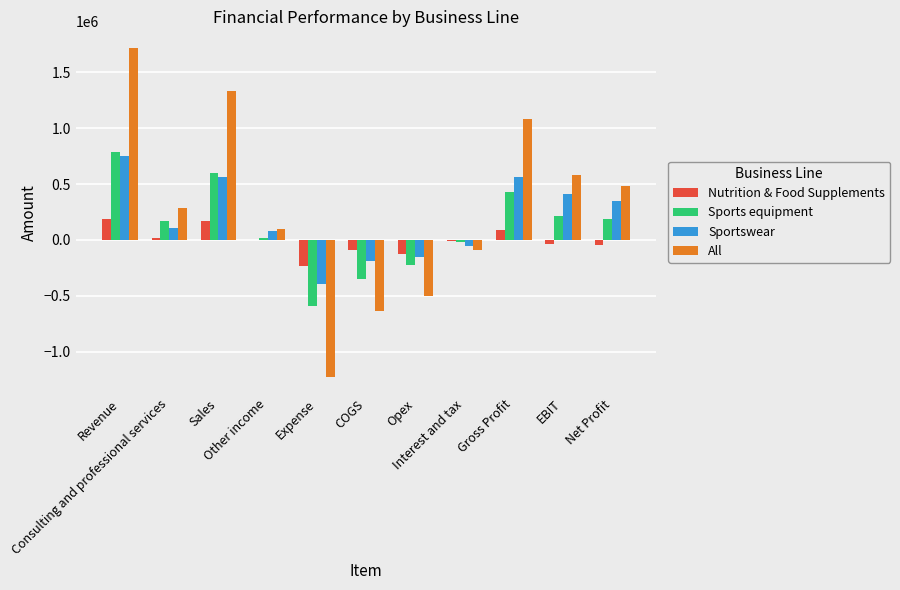

What is the highest value of the Sports equipment series?

784500